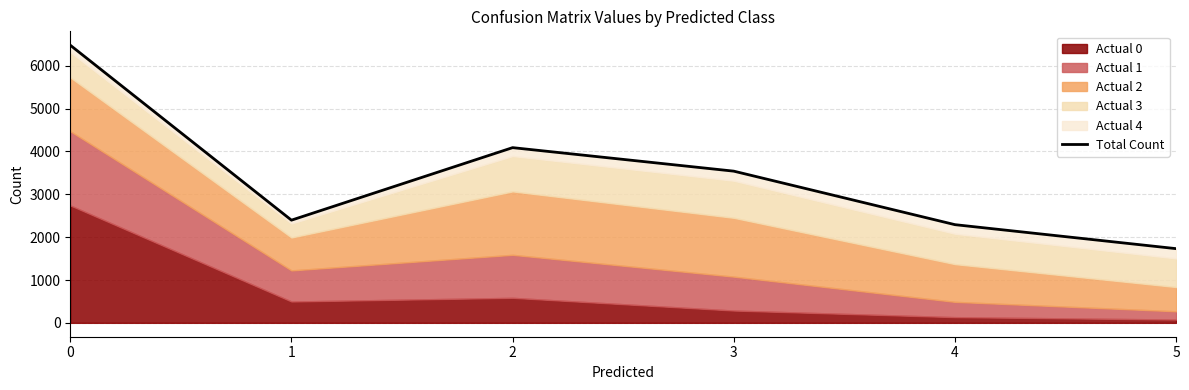

Between 3 and 1, which is larger?

3